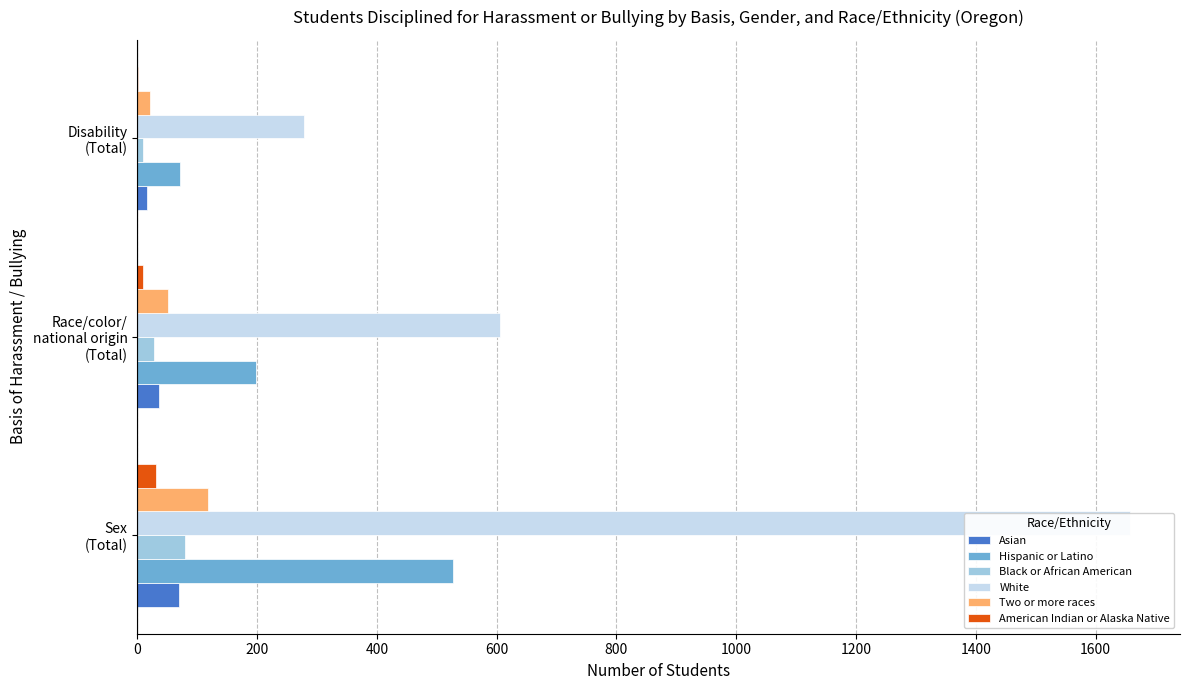

How many bars are there in each group?

6